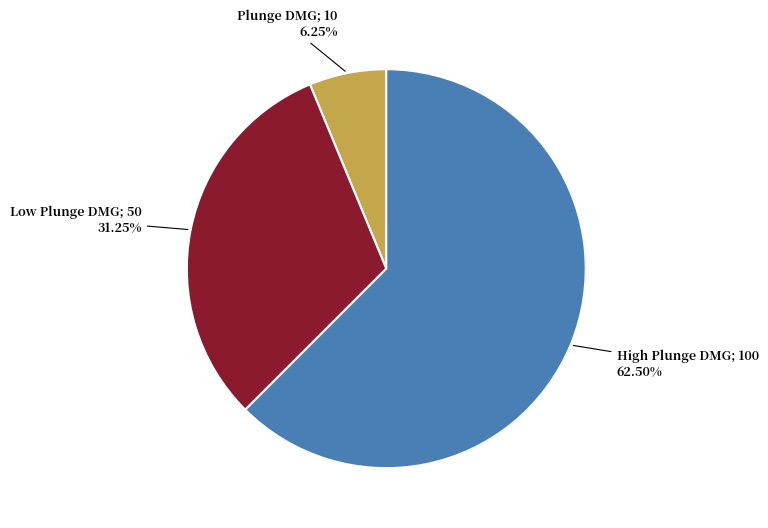

Is there a majority slice in this chart?

Yes